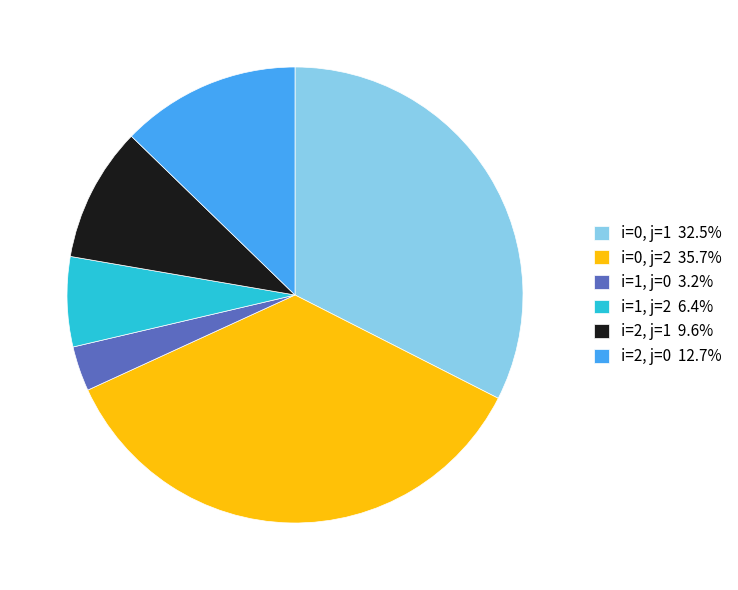

Which slice is the largest?

i=0, j=2